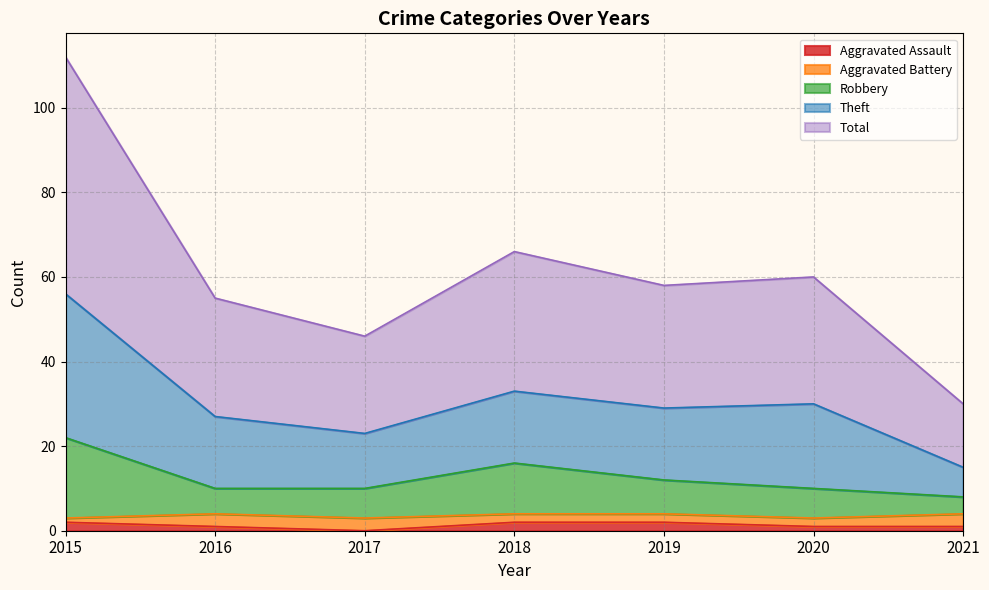

The value of Aggravated Assault at 2019 is 2. True or false?

True